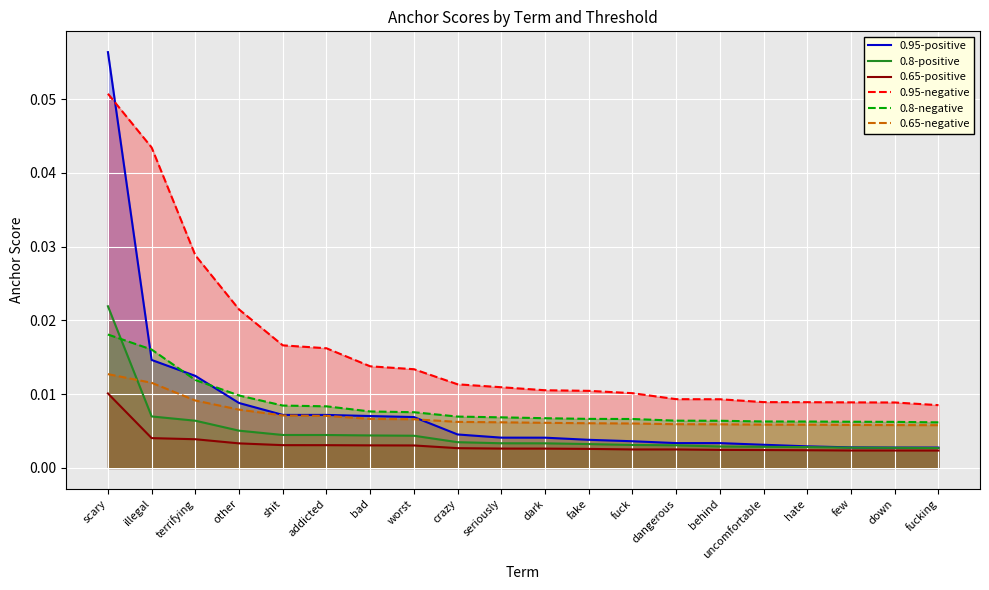

At seriously, list the series in order from smallest to largest.

0.65-positive, 0.8-positive, 0.95-positive, 0.65-negative, 0.8-negative, 0.95-negative